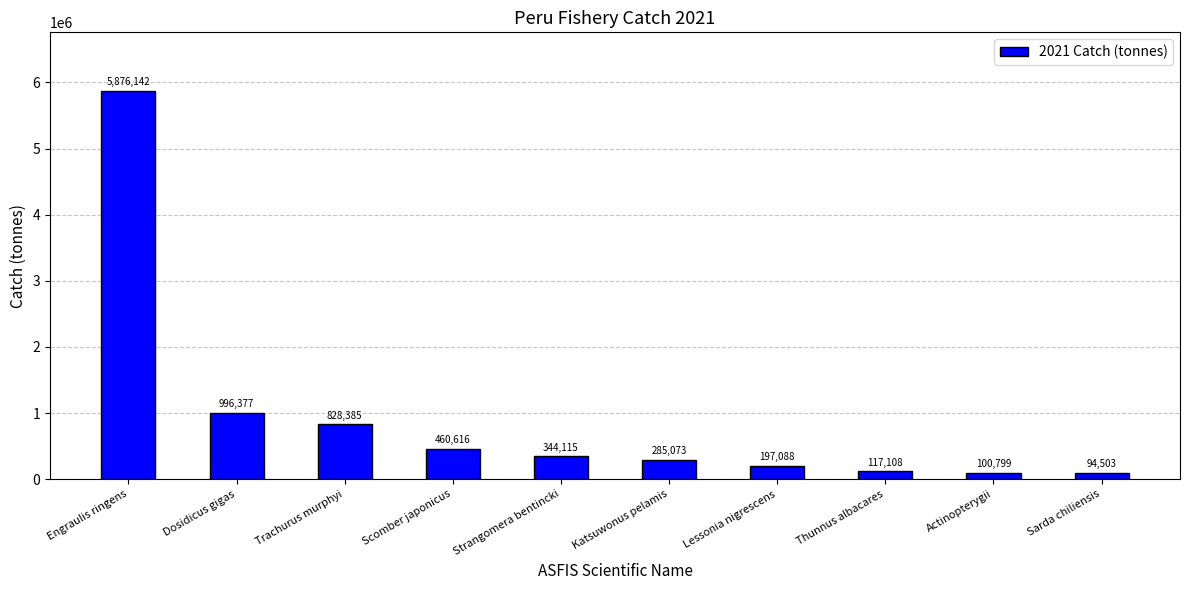

Which has a higher value, Strangomera bentincki or Lessonia nigrescens?

Strangomera bentincki